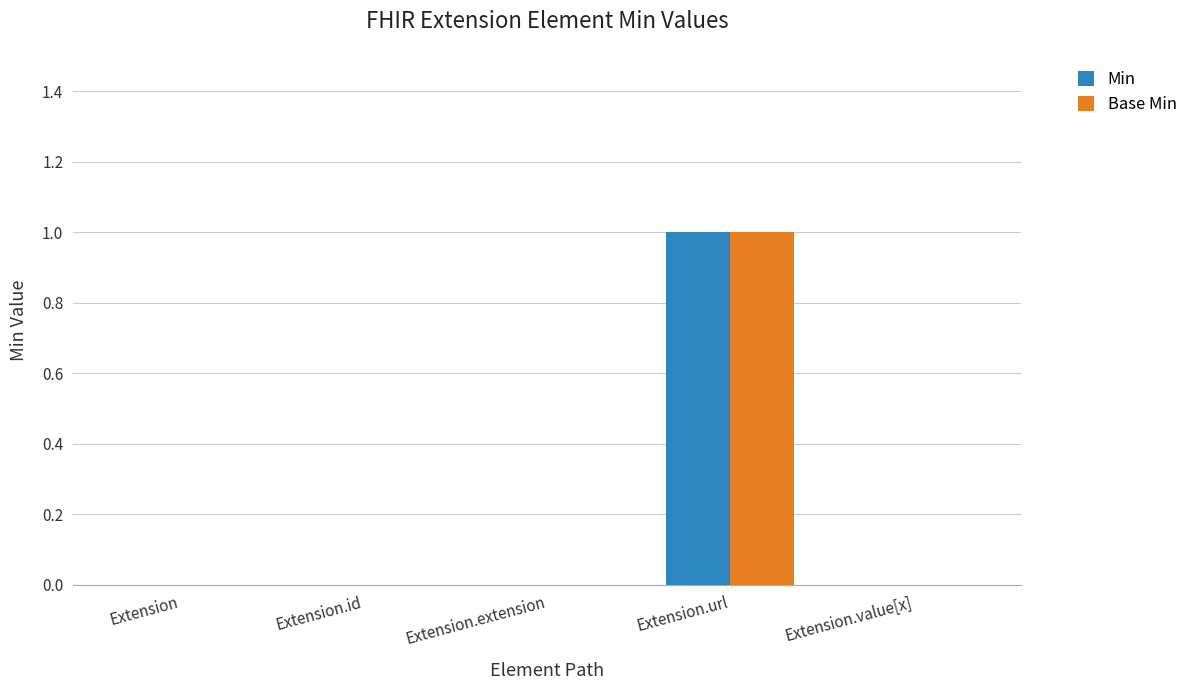

How many groups of bars are there?

5